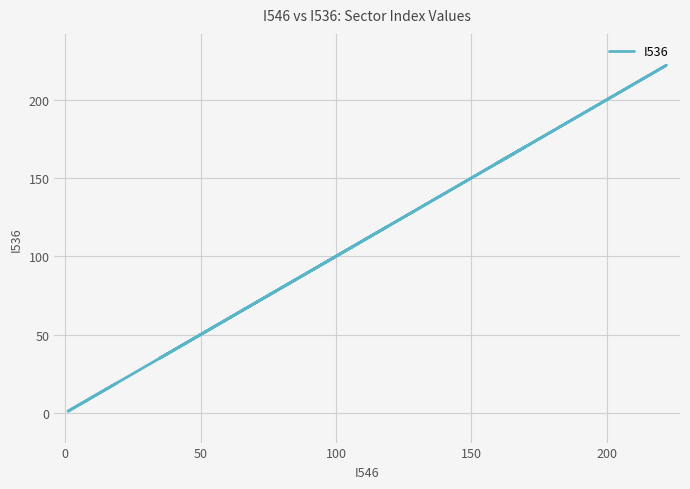

True or false: the data has more than 0 interior local peaks.

True